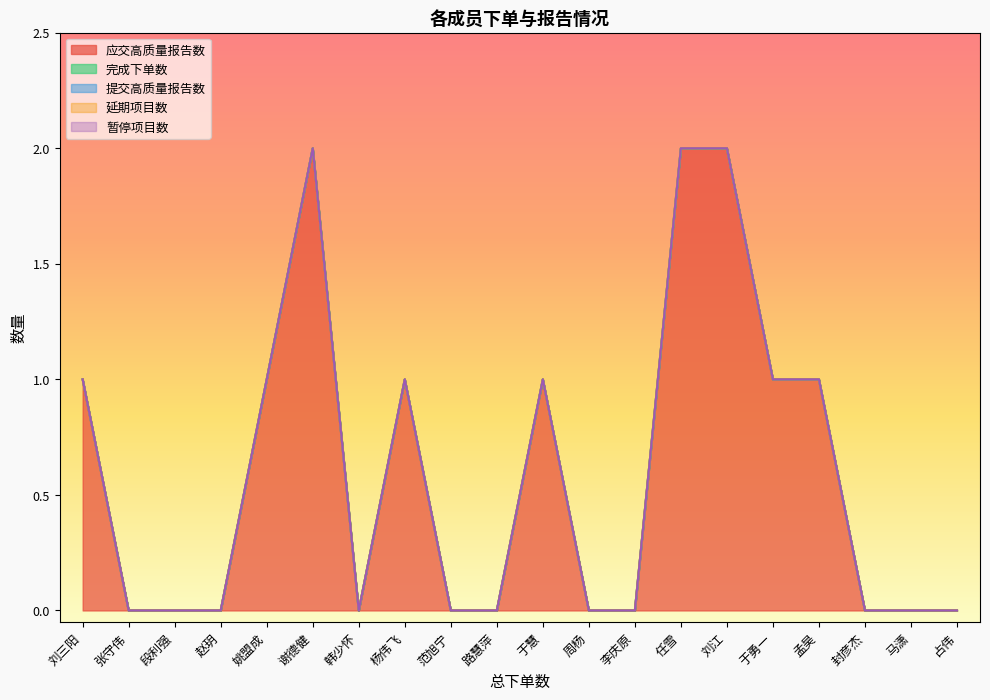

How many lines are shown in the chart?

5